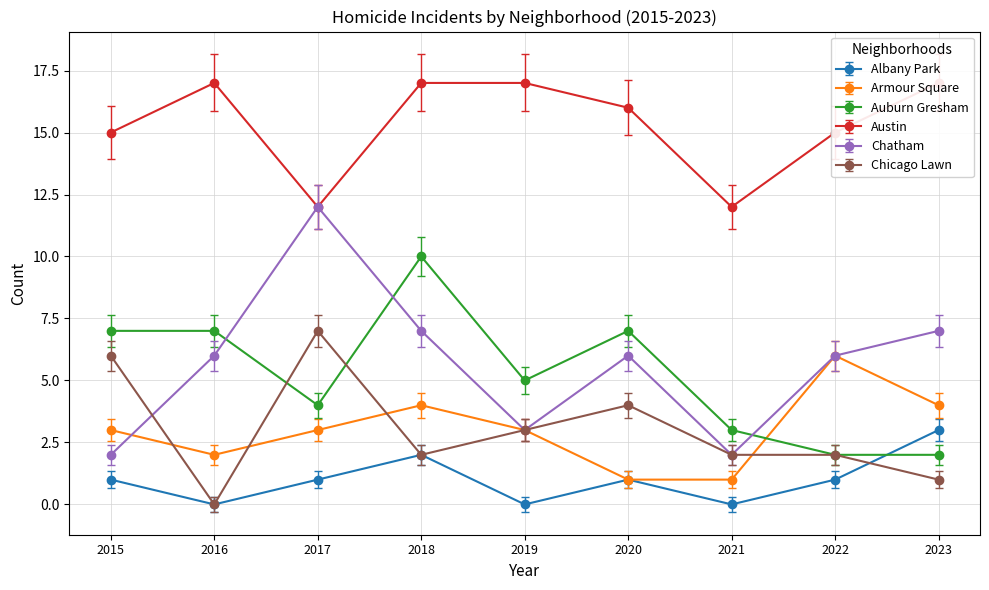

Which series has the largest total across all categories?

Austin